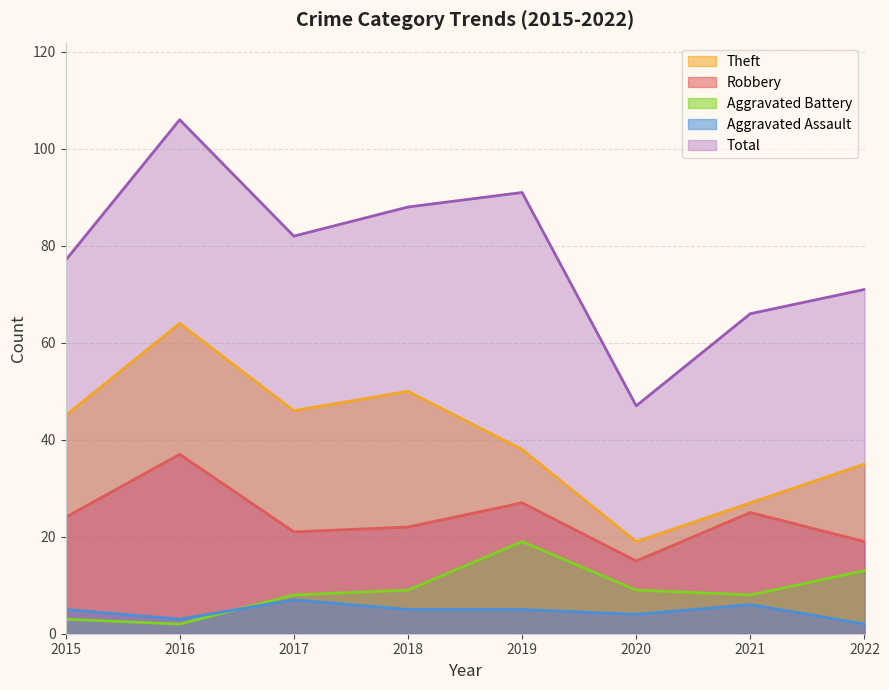

After their last crossing, which series has the higher values: Aggravated Assault or Aggravated Battery?

Aggravated Battery